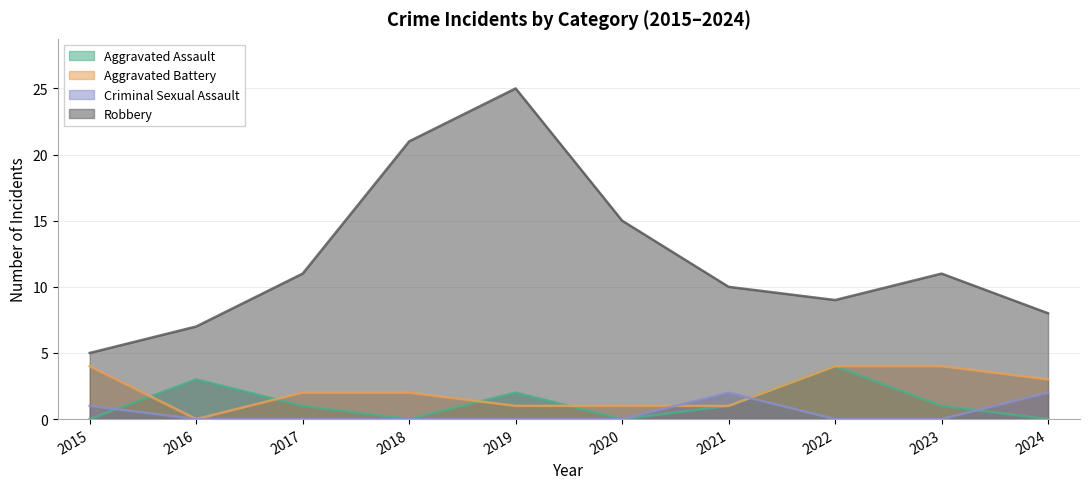

How many values in the Aggravated Battery series exceed 2?

4